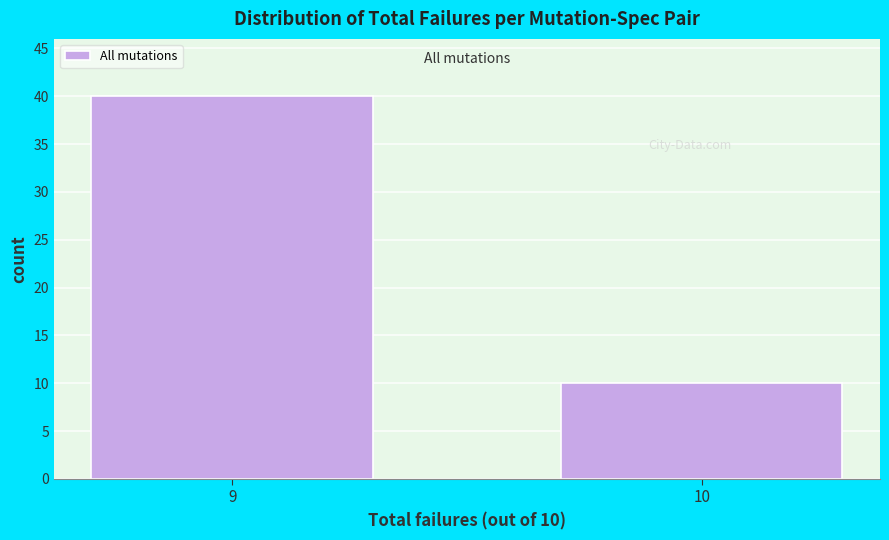

Reading left to right, list all the values displayed in this chart.

40	10